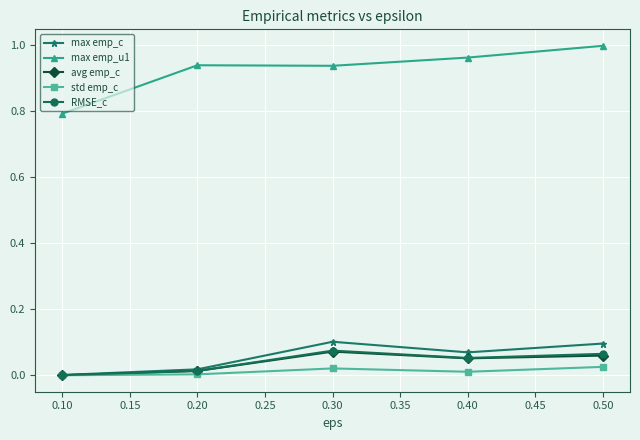

Is it true that RMSE_c equals 0.1 at 0.40?

True